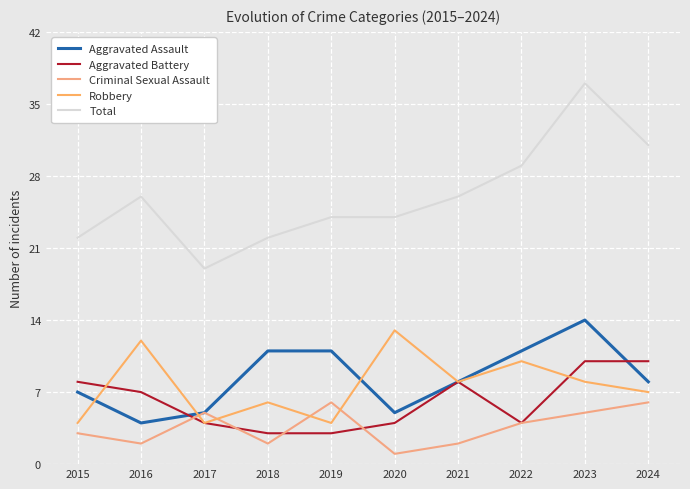

True or false: Aggravated Assault and Criminal Sexual Assault cross at least once.

False